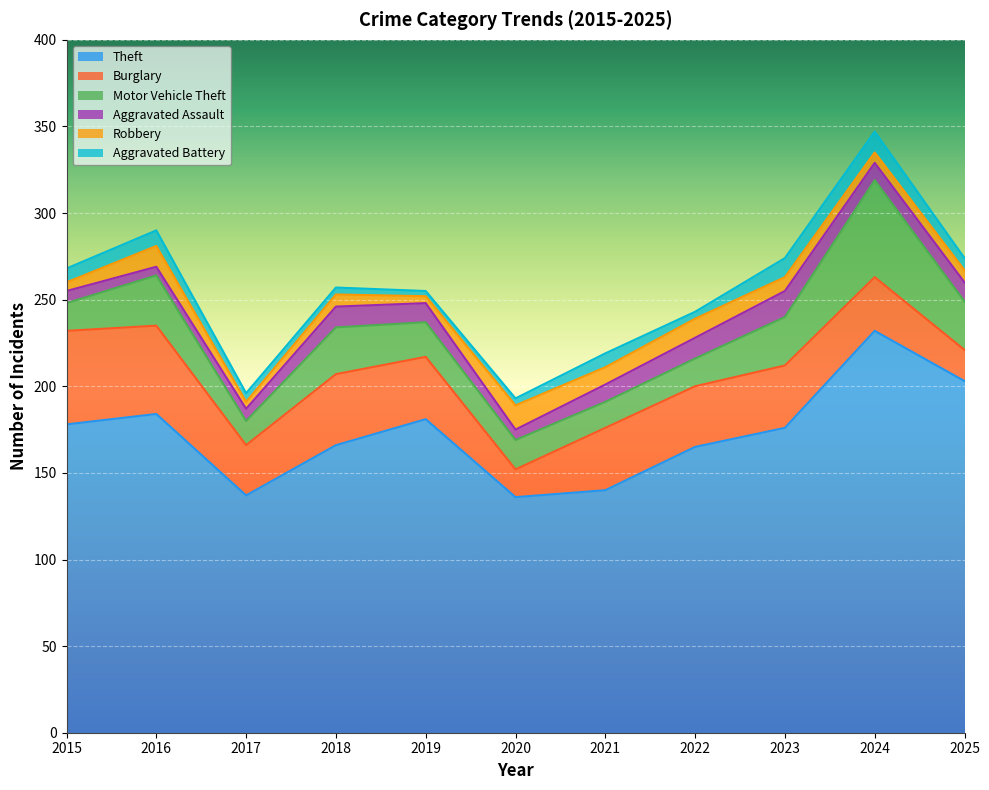

How many data points in Aggravated Assault are less than 10?

4